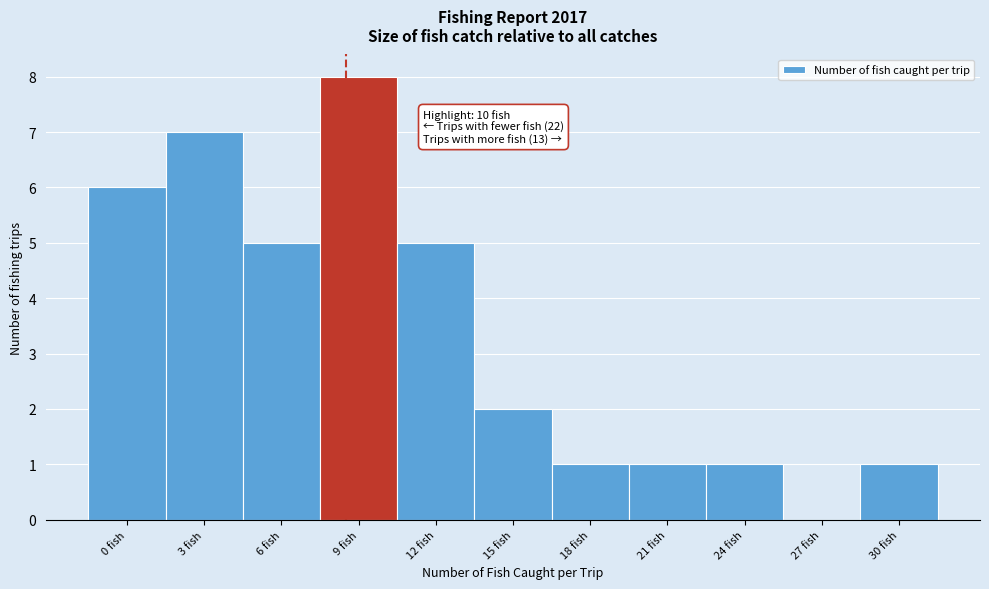

Reading right to left, extract all data points from this chart.

30 fish=1	27 fish=0	24 fish=1	21 fish=1	18 fish=1	15 fish=2	12 fish=5	9 fish=8	6 fish=5	3 fish=7	0 fish=6